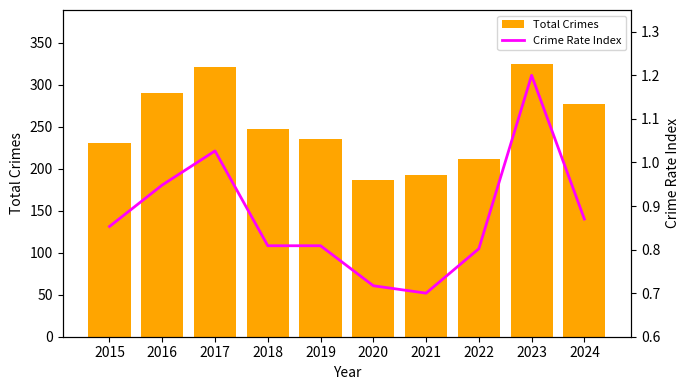

Is it true that Total Crimes equals 187.0 at 2020?

True